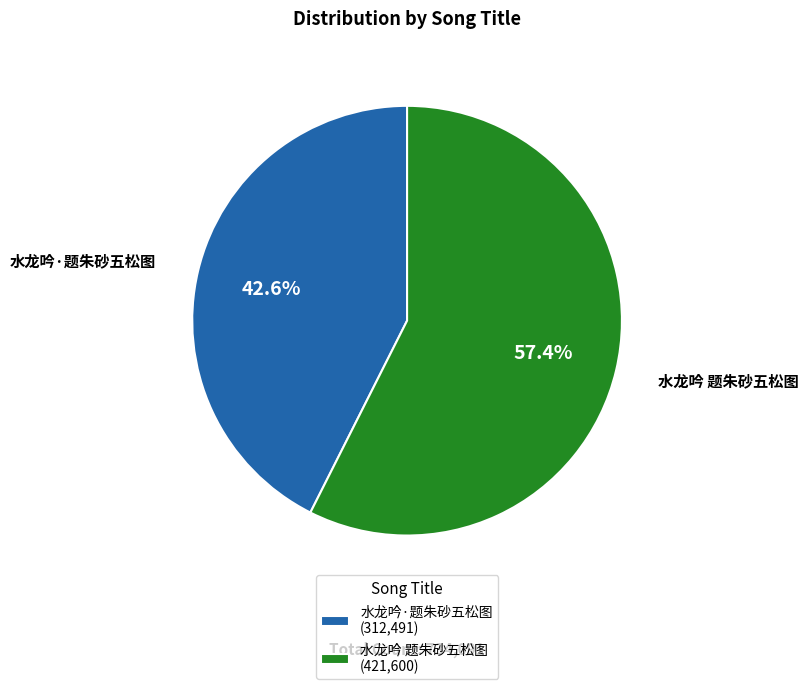

To the nearest percent, what percentage of the pie is 水龙吟·题朱砂五松图?

43%